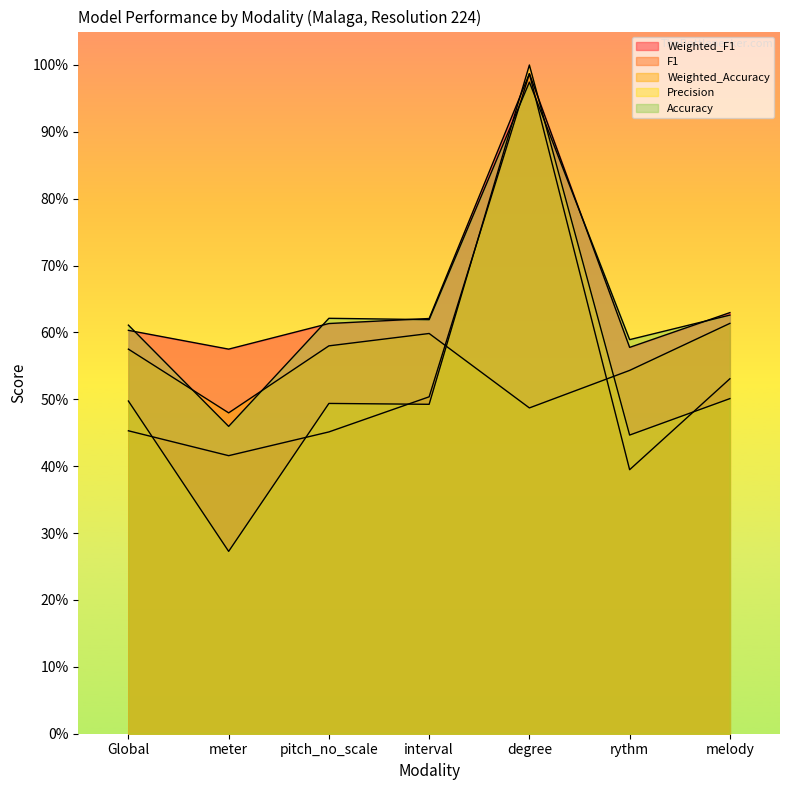

How many lines are shown in the chart?

5